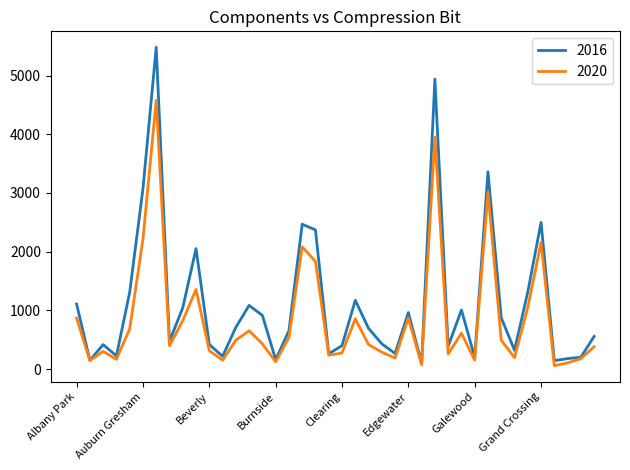

List the series in order of their peak value, lowest first.

2020, 2016